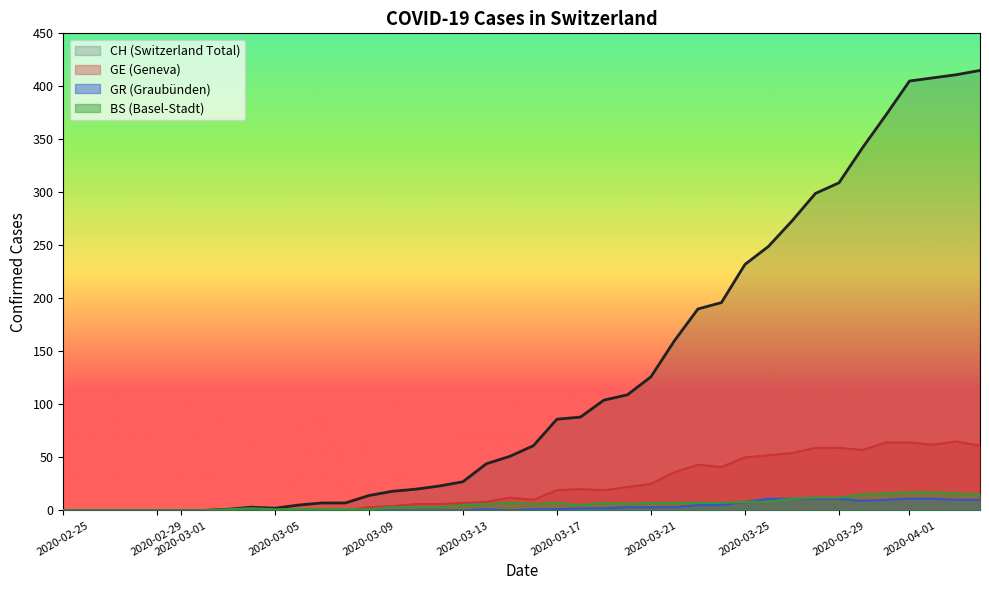

Which series has the widest spread of values?

CH (Switzerland Total)